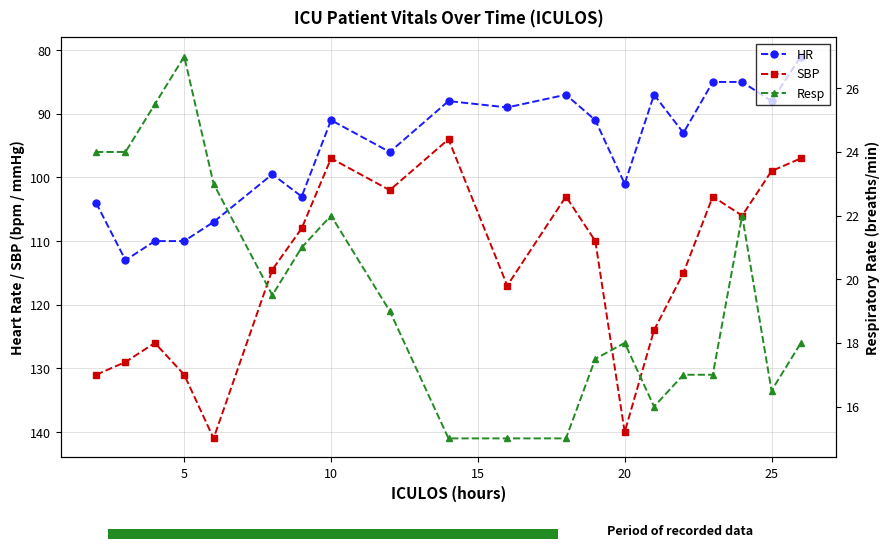

How many interior local valleys does the HR series have?

5